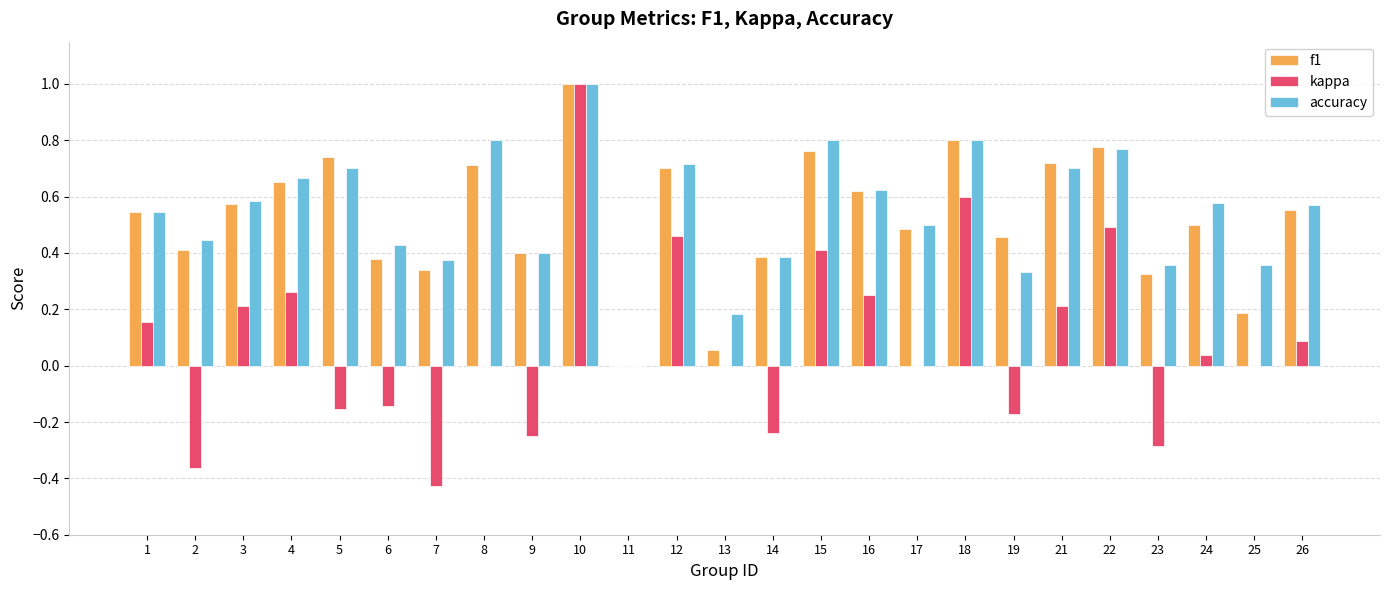

What is the sum of all f1 values?

13.1